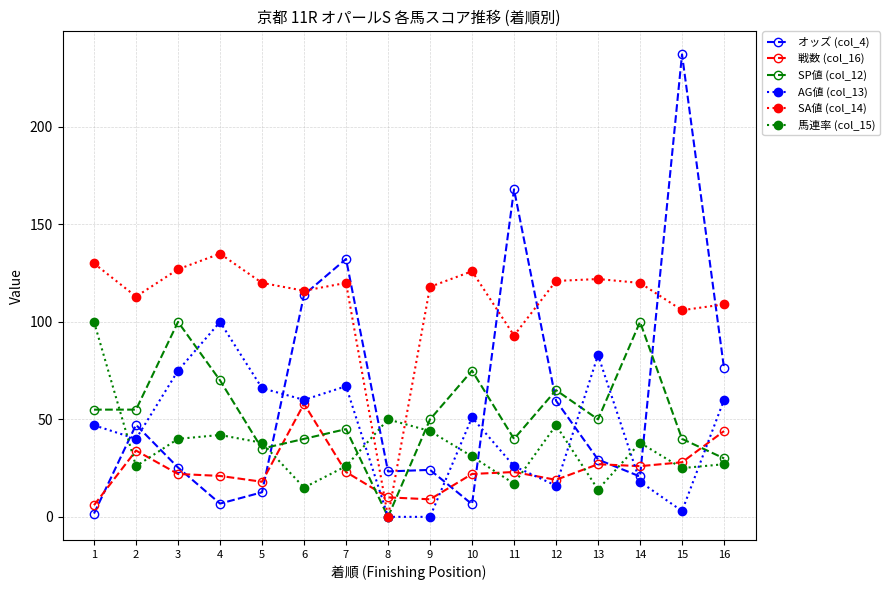

Where is the first local minimum for SA値 (col_14)?

2